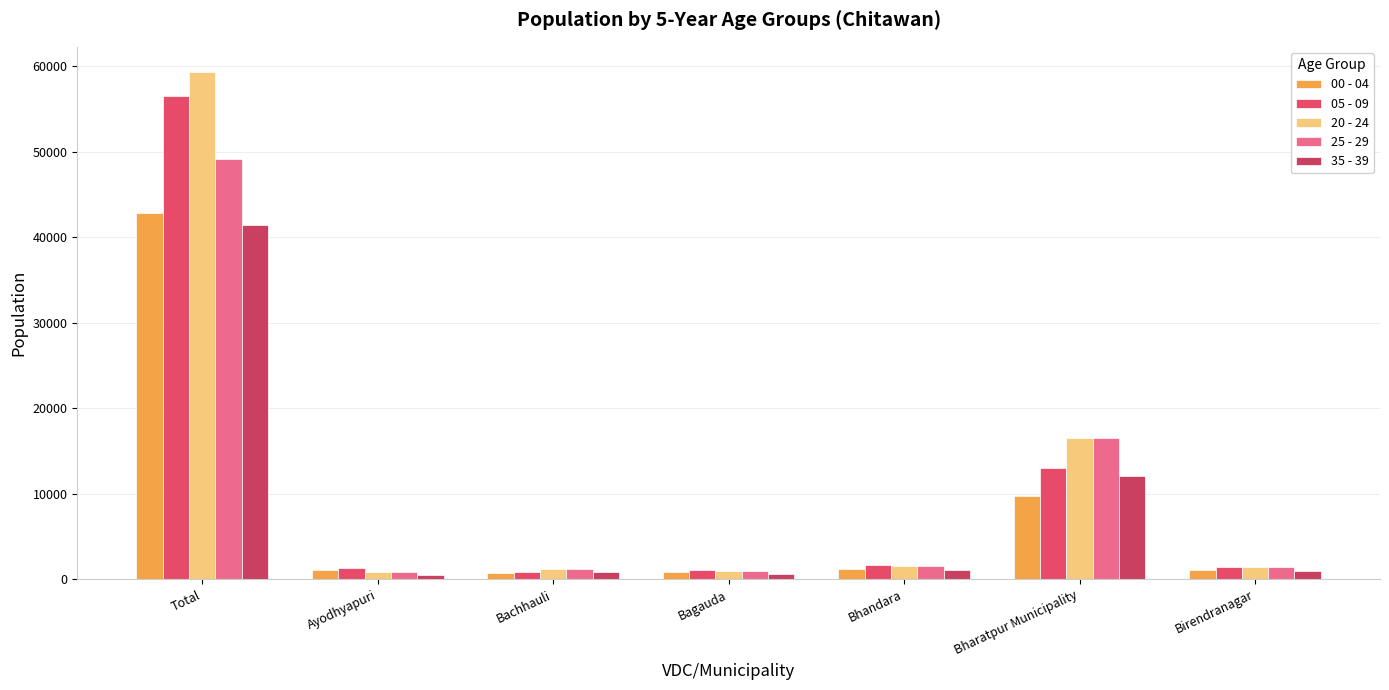

Rank the series at Bachhauli from lowest to highest value.

00 - 04, 35 - 39, 05 - 09, 20 - 24, 25 - 29